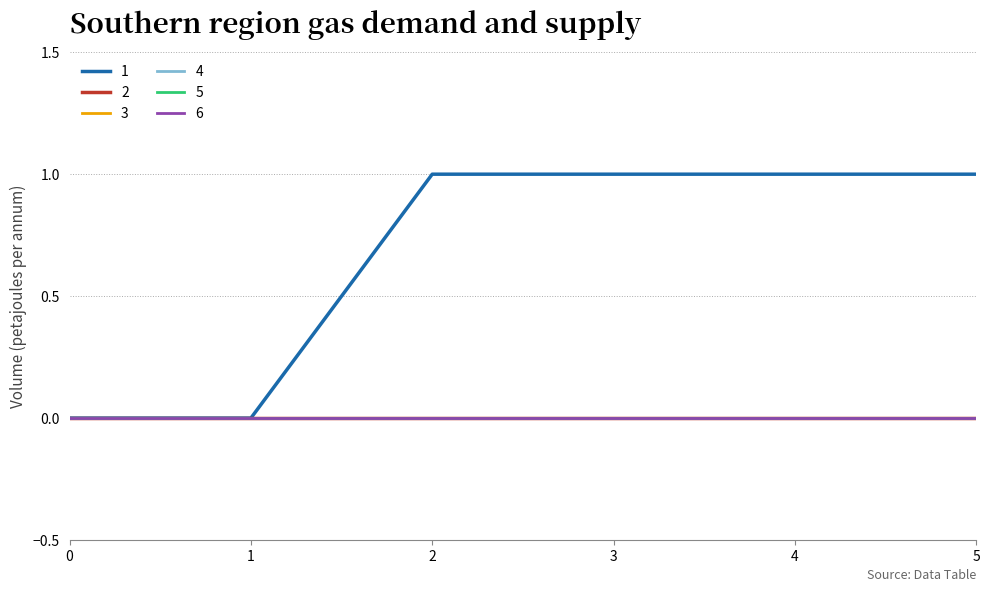

Rank the series at 5 from lowest to highest value.

2, 3, 4, 5, 6, 1